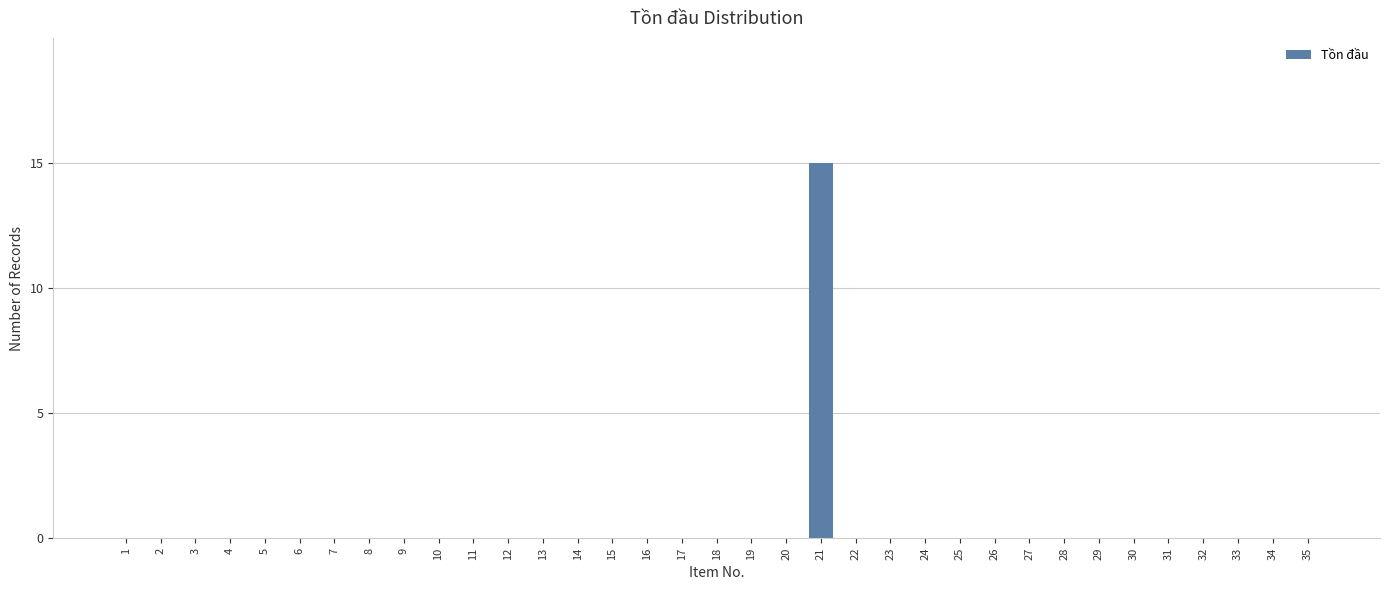

What is the maximum value shown in the chart?

15